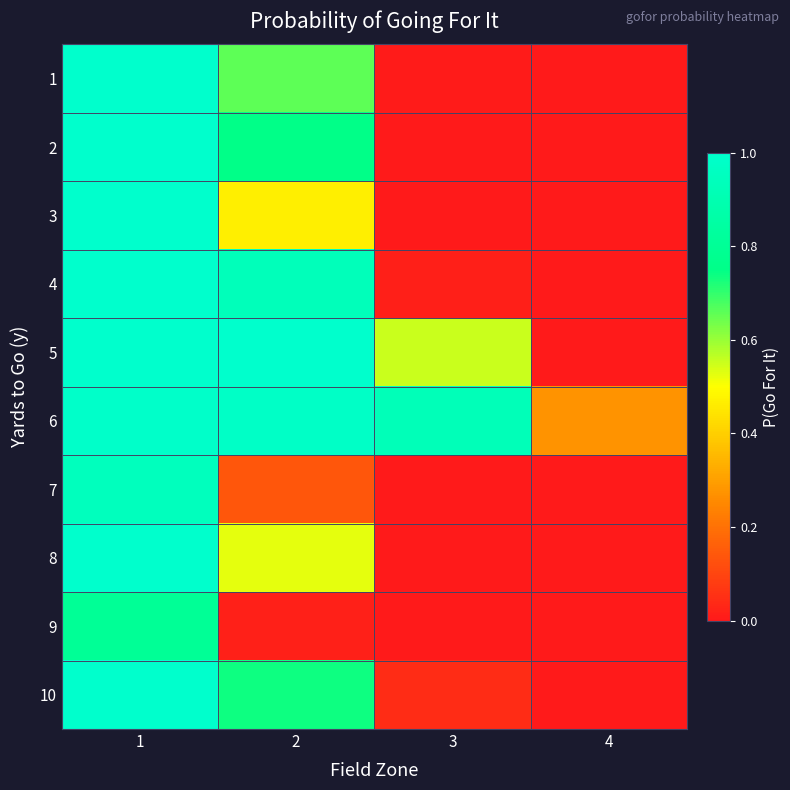

Which series has the widest spread of values?

2